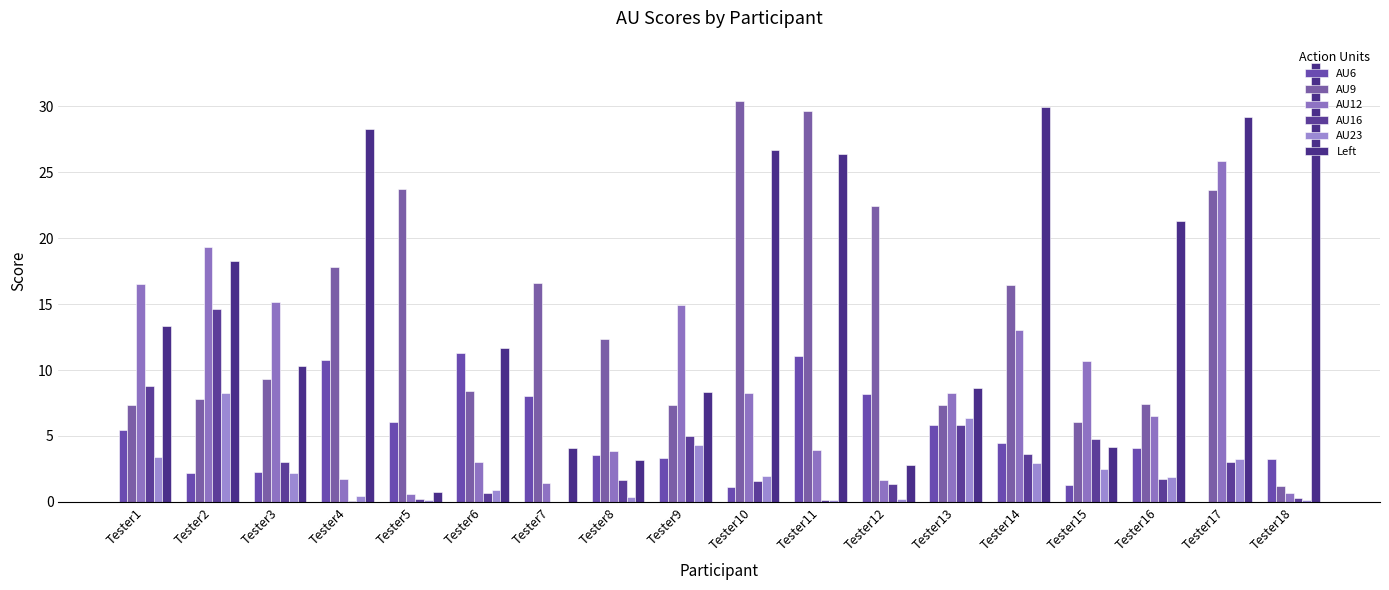

How many data points does each series have?

18